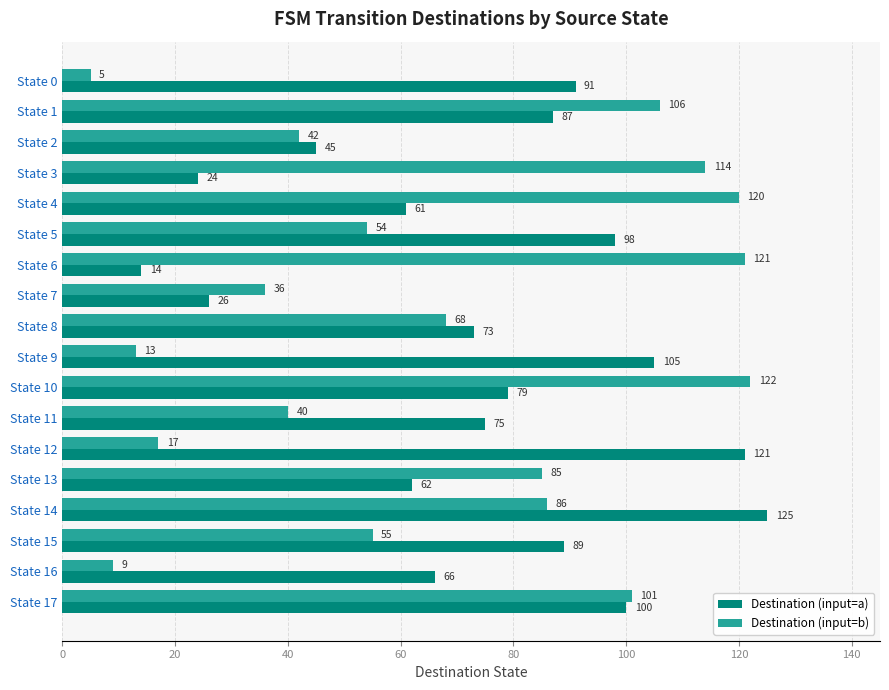

What is the greatest value displayed?

125